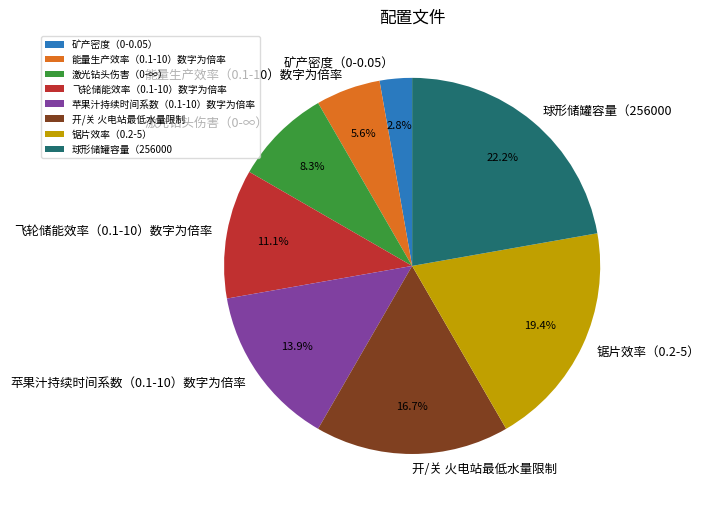

To the nearest percent, what is the combined percentage of 飞轮储能效率（0.1-10）数字为倍率 and 球形储罐容量（256000?

33%